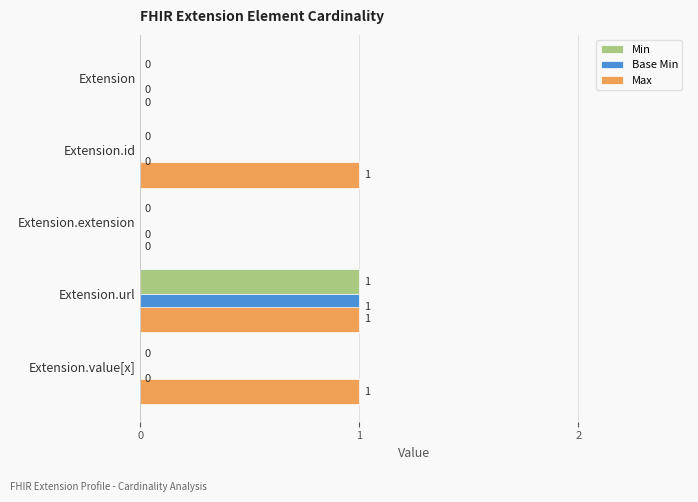

Which category has the highest value in the Base Min series?

Extension.url